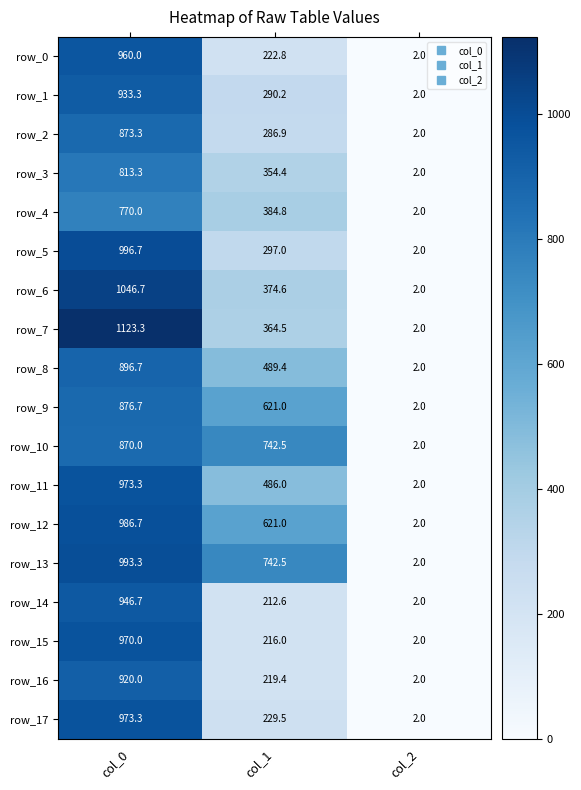

List the labels in order of row_16 value, smallest first.

col_2, col_1, col_0